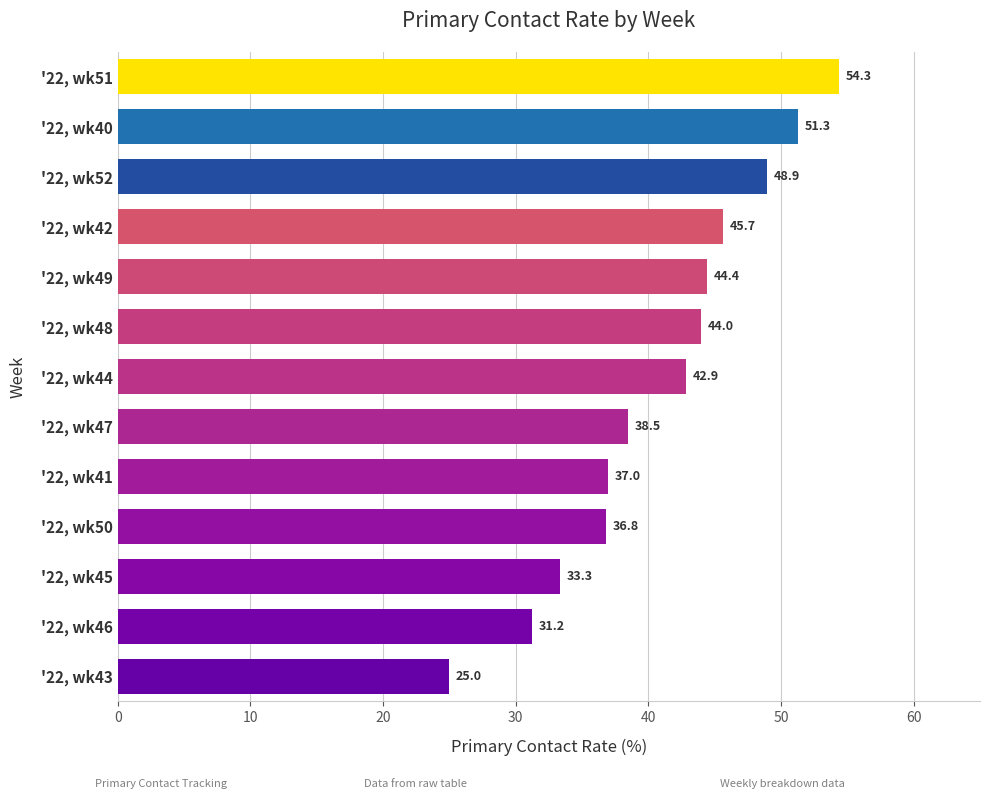

Is it true that the value at '22, wk48 is 44.0?

True